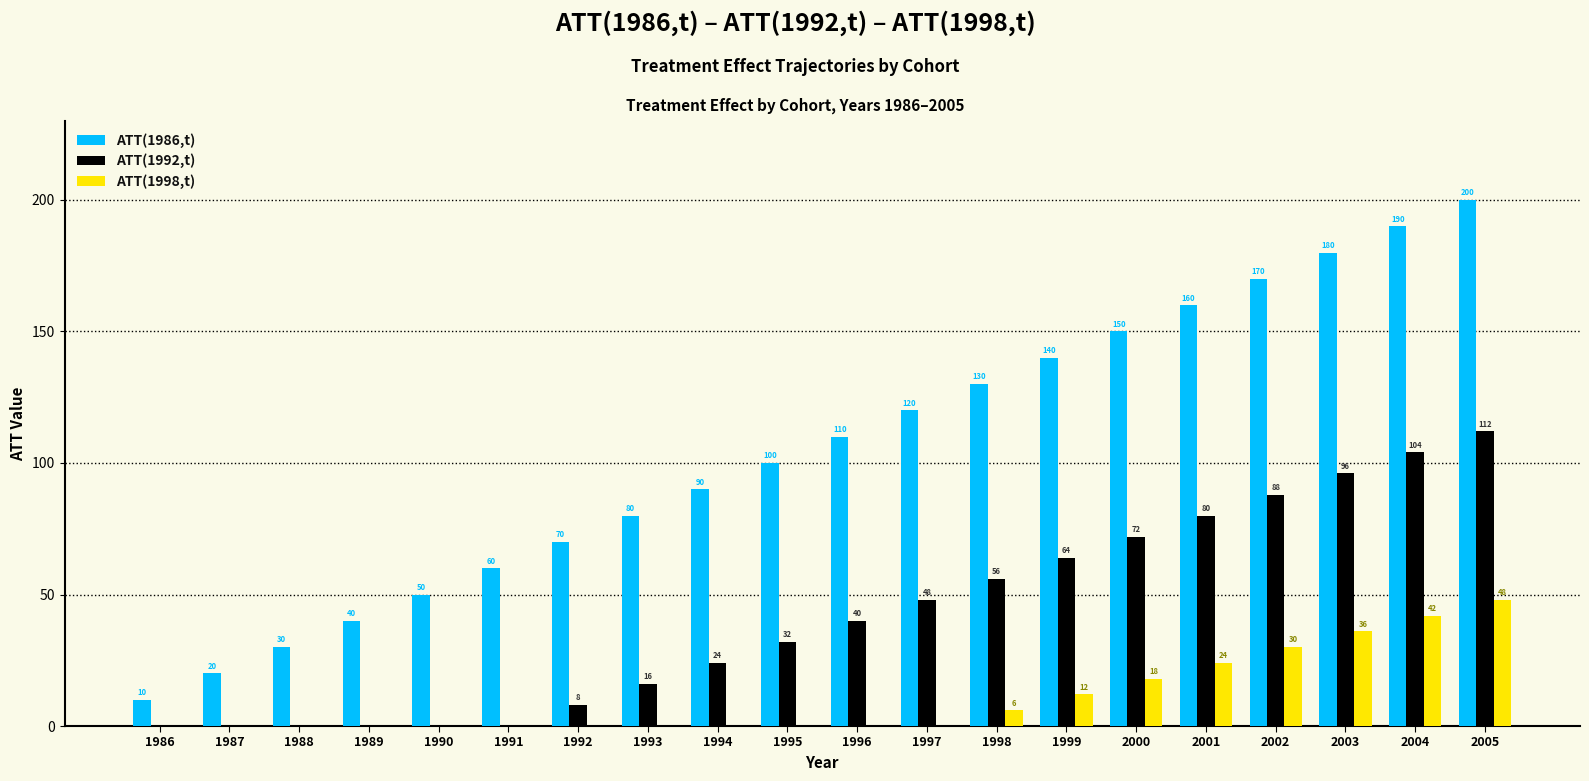

What is the difference between the ATT(1992,t) values at 1998 and 2001?

24